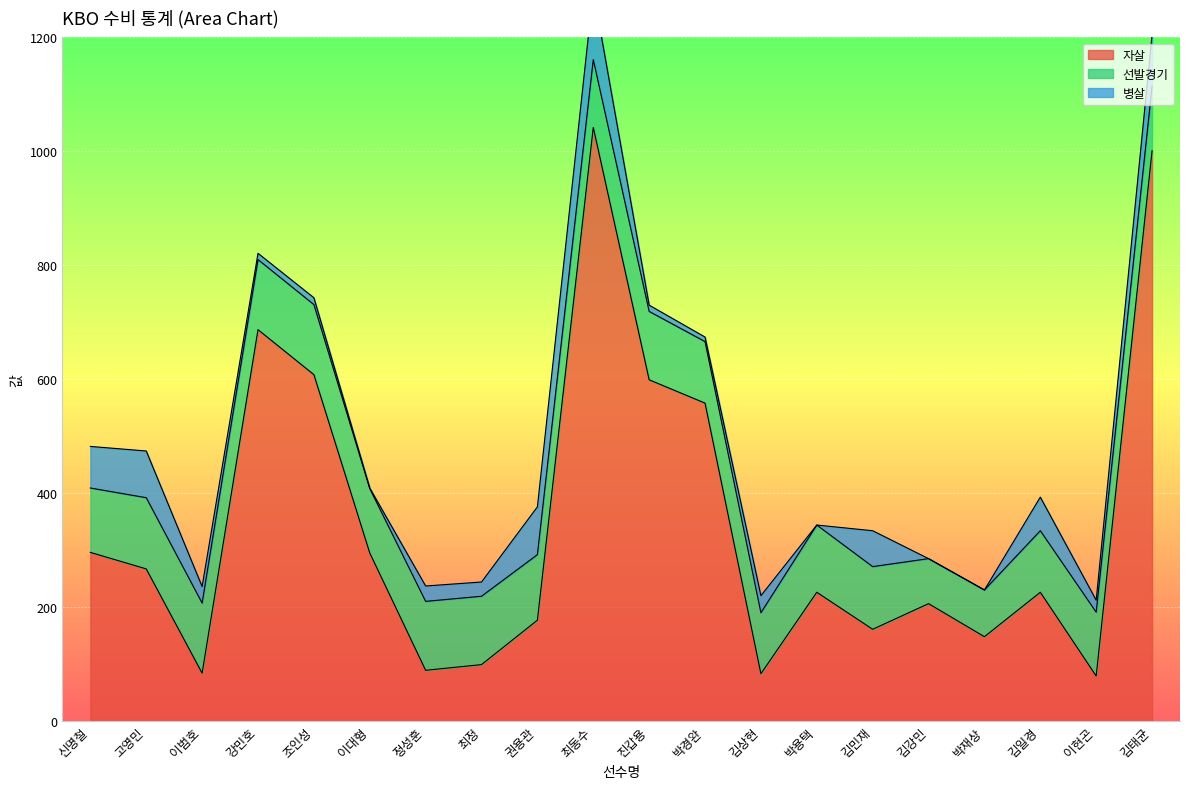

Reading left to right, what are all the values shown in this chart?

자살: 신명철=296	고영민=267	이범호=84	강민호=687	조인성=608	이대형=295	정성훈=89	최정=99	권용관=177	최동수=1042	진갑용=599	박경완=558	김상현=83	박용택=226	김민재=161	김강민=206	박재상=148	김일경=226	이현곤=79	김태균=1001
선발경기: 신명철=113	고영민=125	이범호=123	강민호=123	조인성=123	이대형=113	정성훈=121	최정=120	권용관=115	최동수=119	진갑용=120	박경완=108	김상현=107	박용택=118	김민재=110	김강민=79	박재상=82	김일경=108	이현곤=112	김태균=113
병살: 신명철=73	고영민=82	이범호=29	강민호=11	조인성=12	이대형=1	정성훈=27	최정=25	권용관=84	최동수=121	진갑용=11	박경완=8	김상현=30	박용택=0	김민재=63	김강민=0	박재상=0	김일경=59	이현곤=21	김태균=91